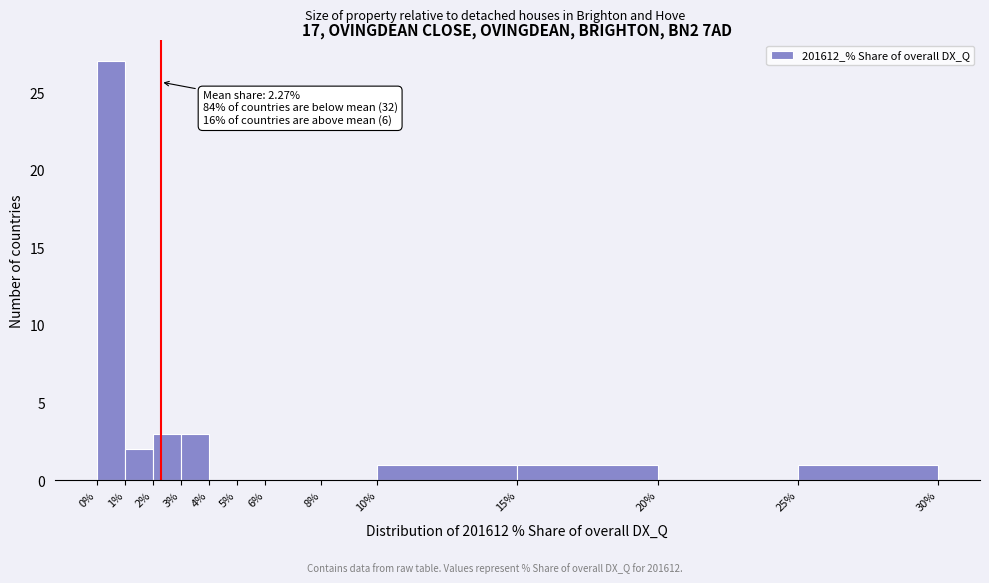

Which range on the x-axis has the tallest bar?

0% to 1%